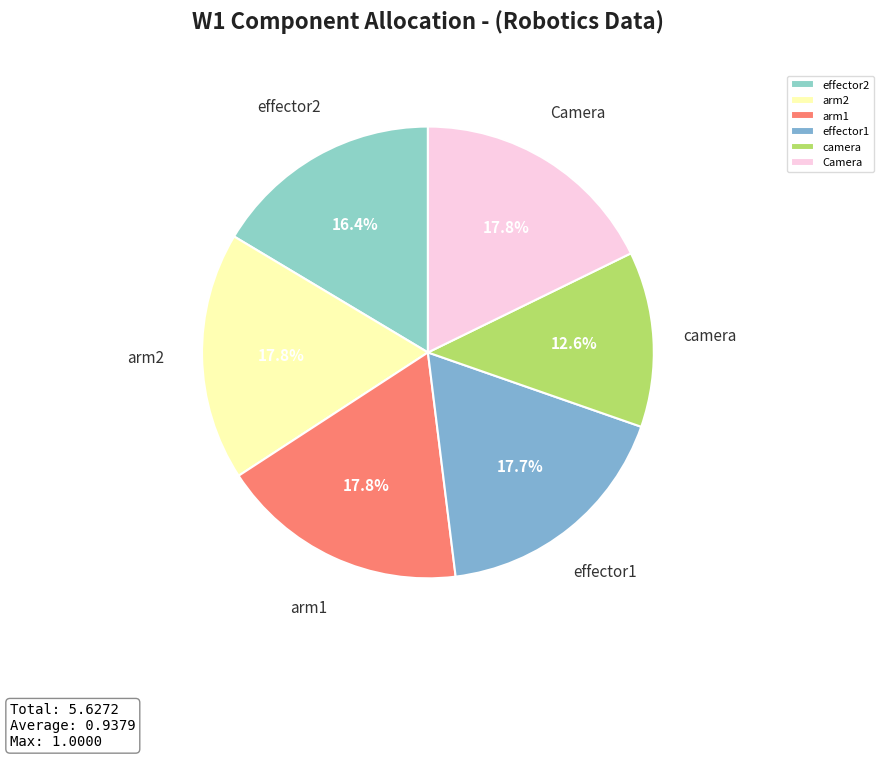

What is the smallest slice in the pie chart?

camera